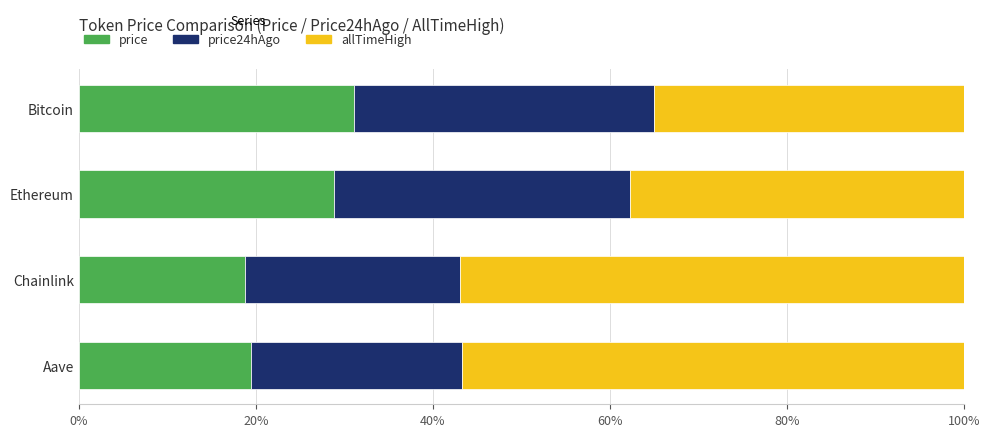

What value does the price series have at Chainlink?

18.8